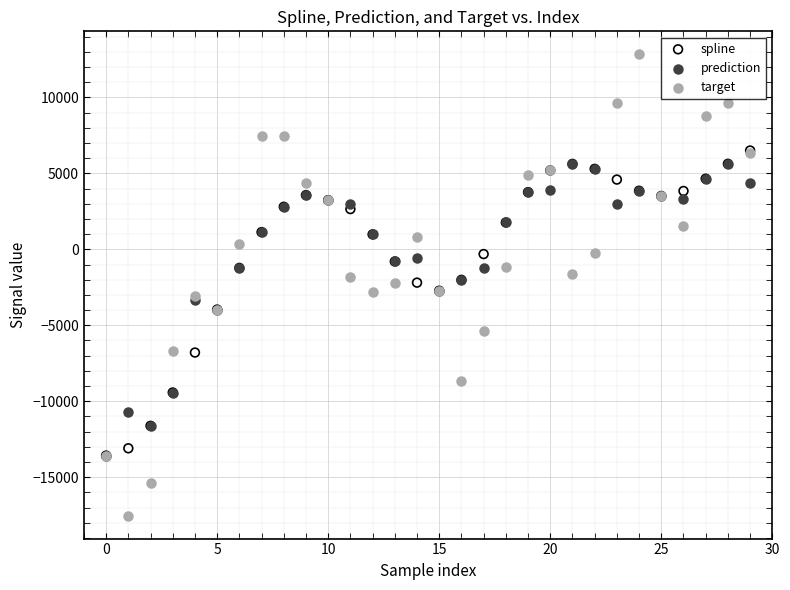

What are all the series names shown in the legend?

spline, prediction, target